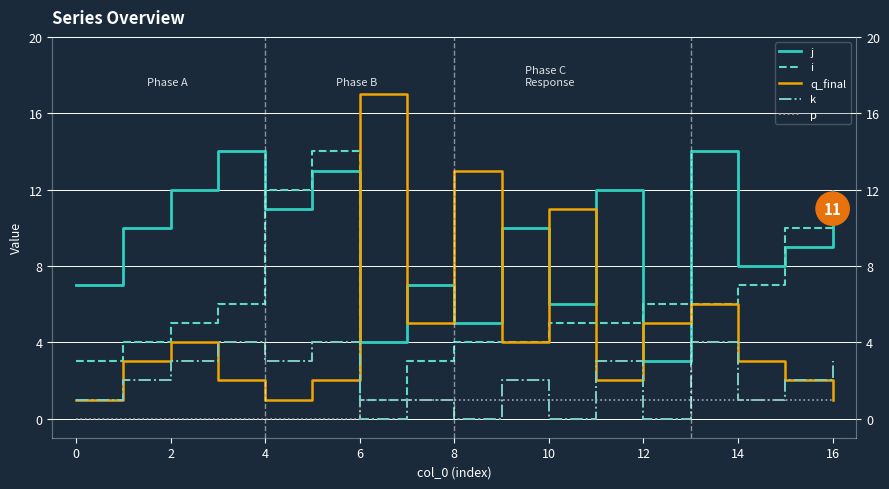

List the series in order of their peak value, lowest first.

p, k, j, i, q_final